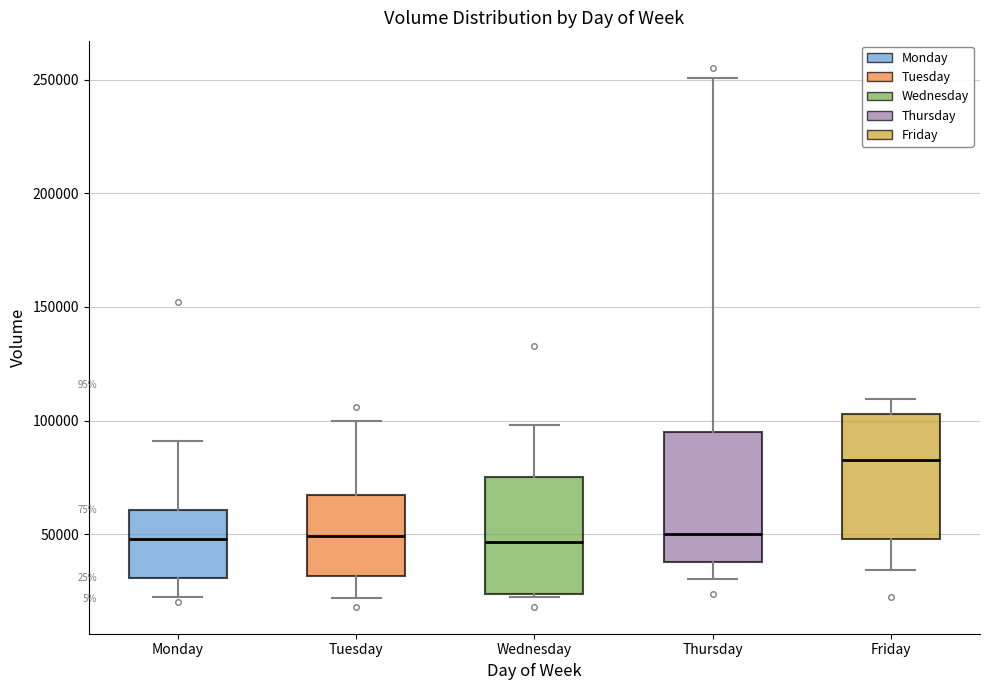

Reading left to right, read every box against the y-axis: the position of its median line, the range the box covers, and the ends of its whiskers. The values are not printed on the chart, so give them approximately, as read against the axis.

Monday: median 50000, box 30000 to 60000, whiskers 20000 to 90000
Tuesday: median 50000, box 30000 to 65000, whiskers 20000 to 100000
Wednesday: median 45000, box 25000 to 75000, whiskers 20000 to 100000
Thursday: median 50000, box 40000 to 95000, whiskers 30000 to 250000
Friday: median 85000, box 50000 to 105000, whiskers 35000 to 110000